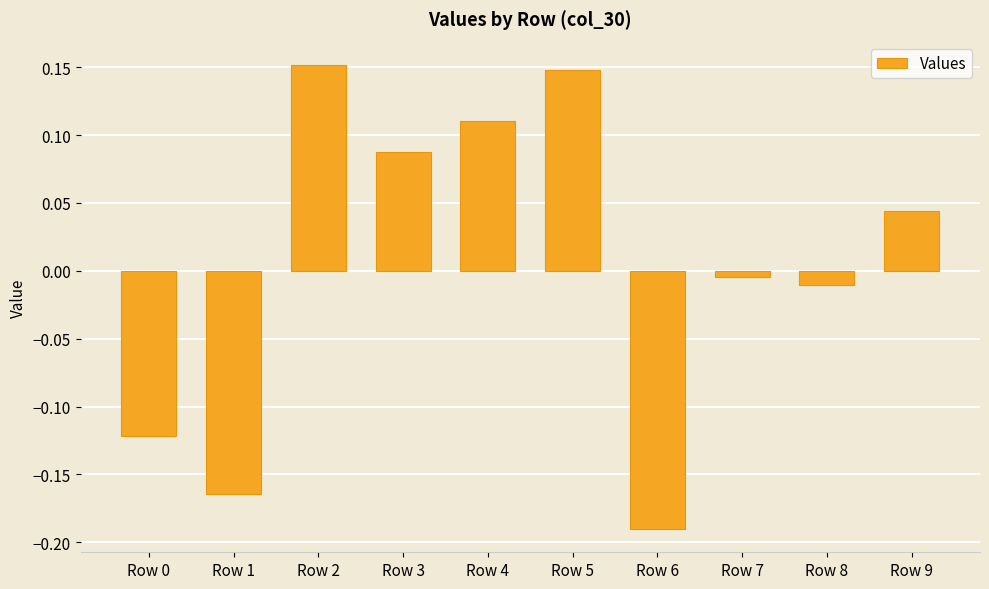

True or false: the data shows 0.0 at Row 3.

False